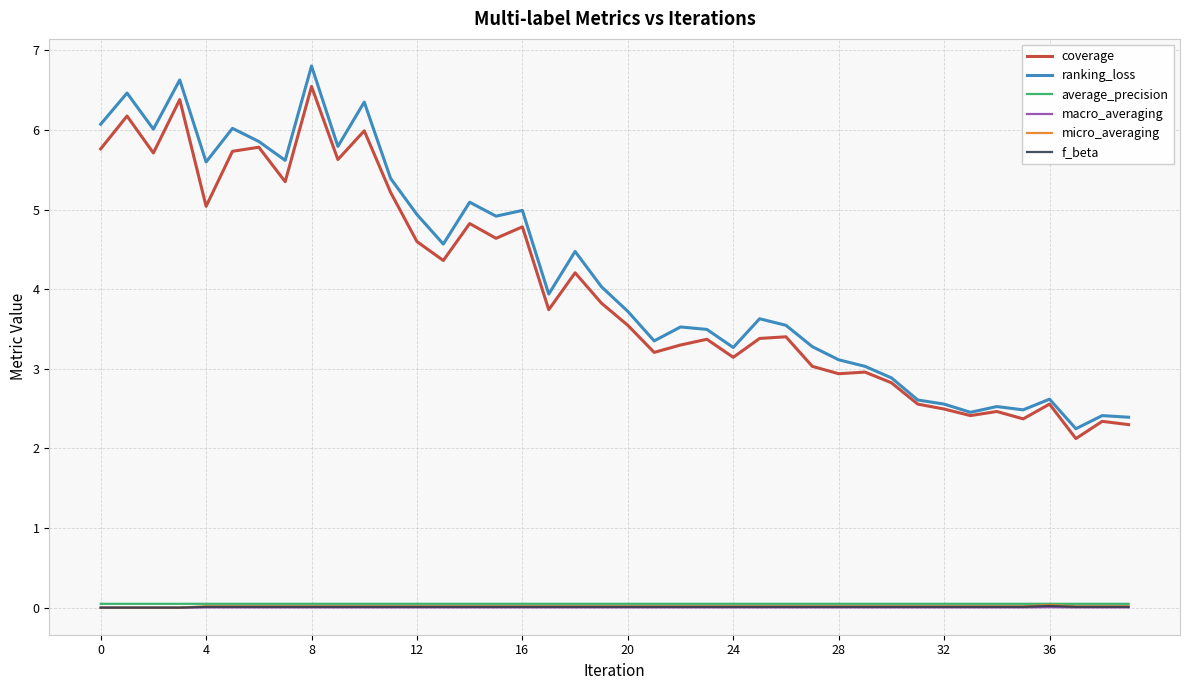

Does the chart have visible grid lines?

Yes